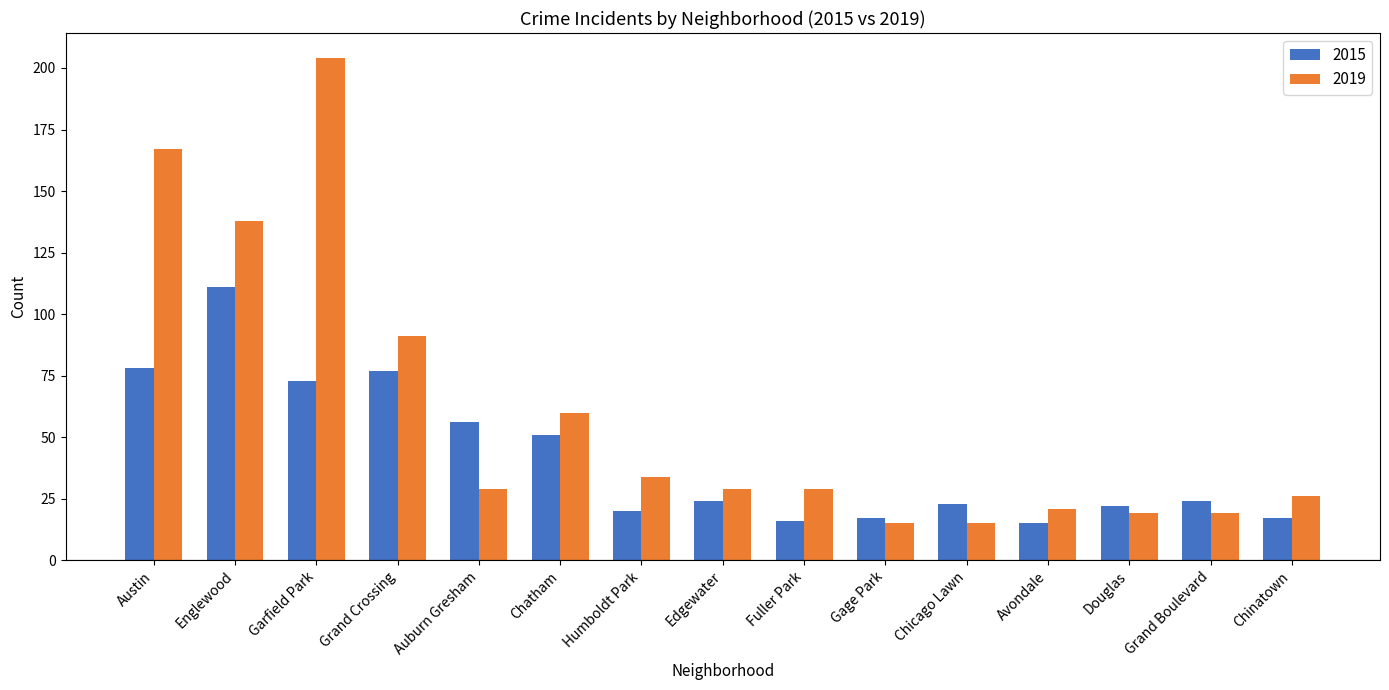

Count the number of categories in the chart.

15